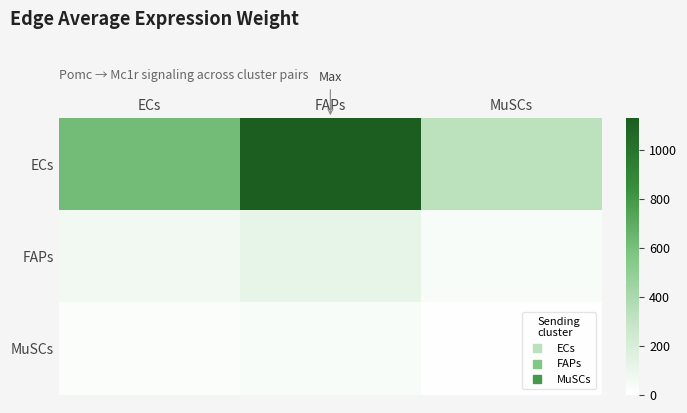

What is the spread (max minus min) of values at ECs?

596.8